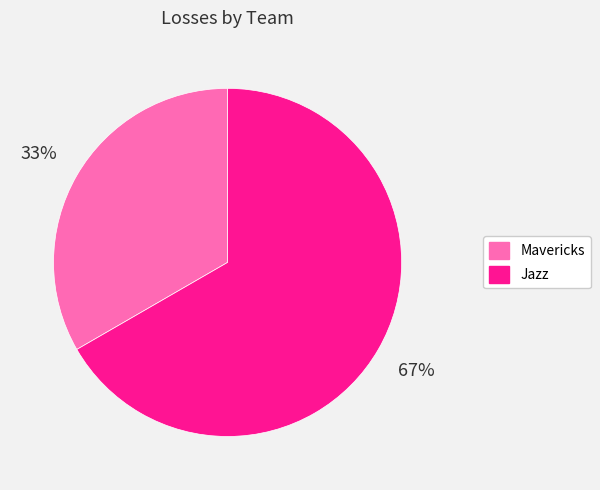

Does any single category account for the majority?

Yes